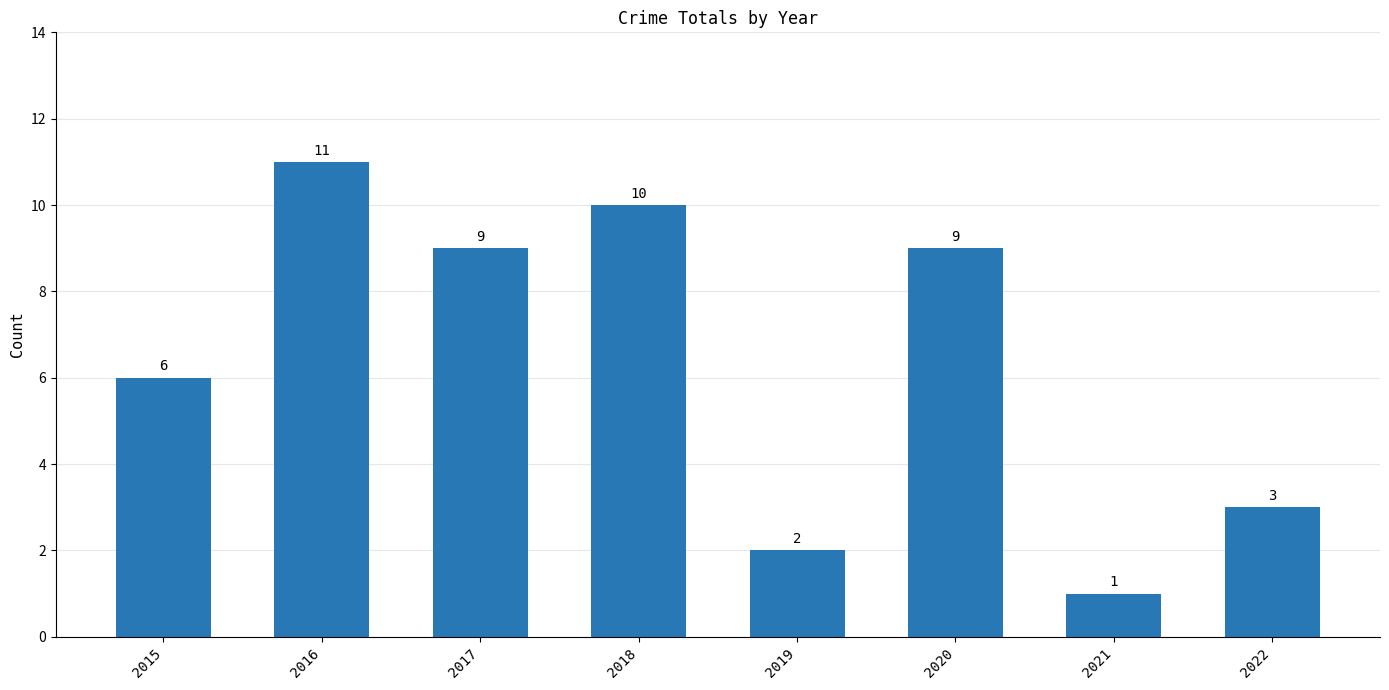

Which category has the highest value across all series?

2016